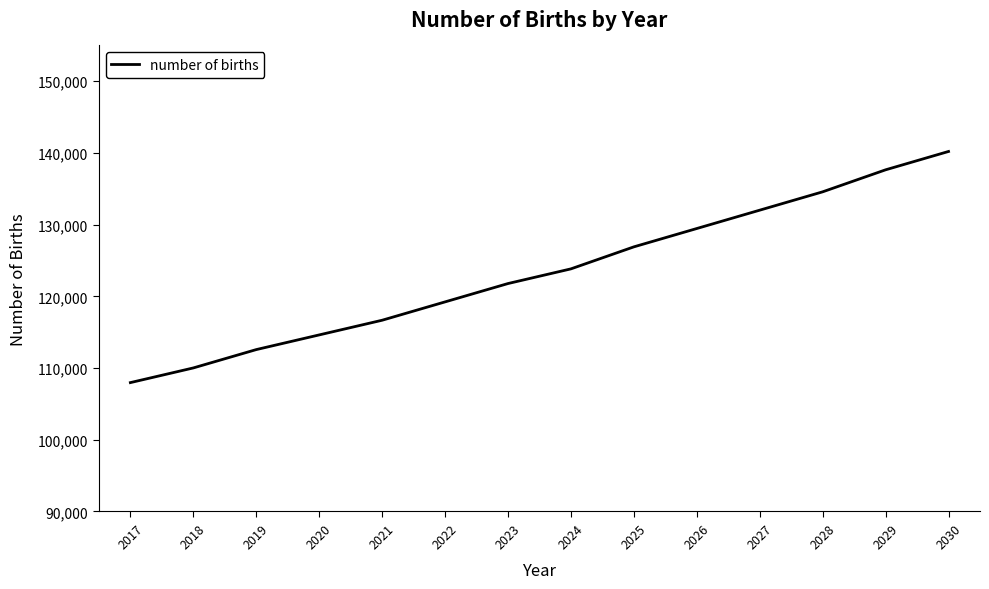

Is it true that the value at 2020 is 173970.1?

False